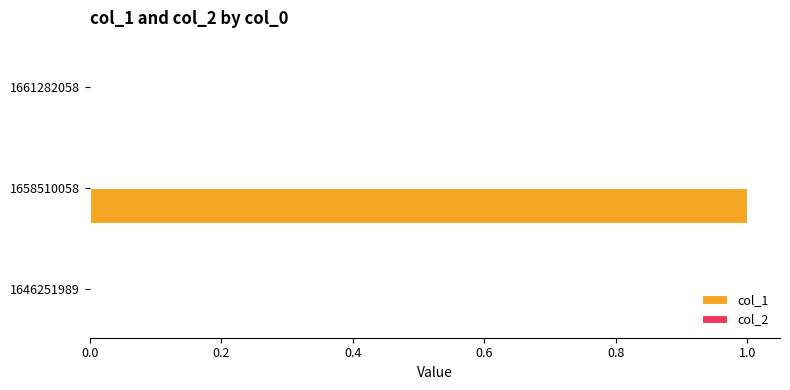

Which has a higher value, 1658510058 or 1646251989?

1658510058